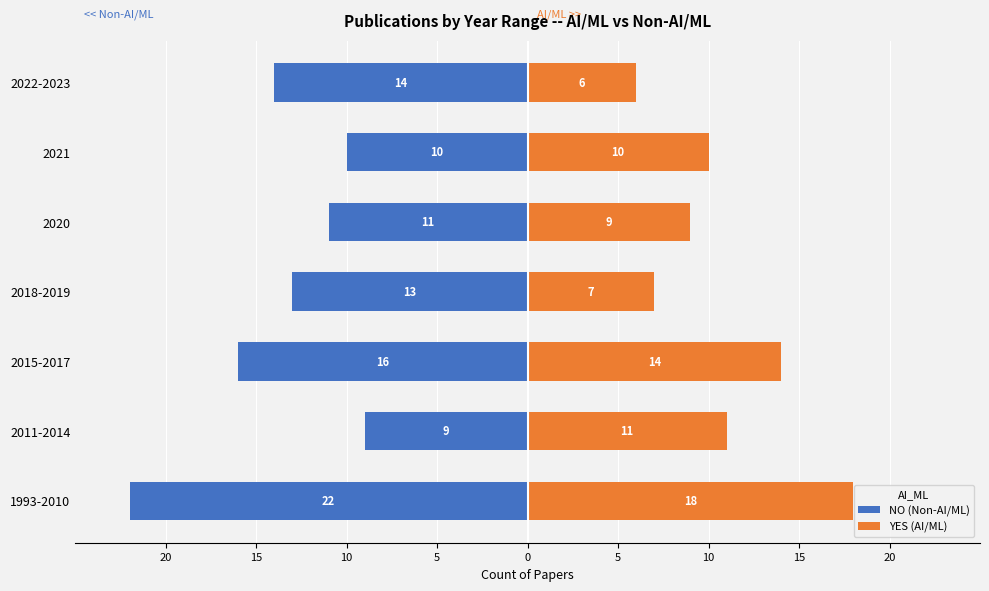

What is the sum of the YES (AI/ML) values at 1993-2010 and 2015-2017?

32